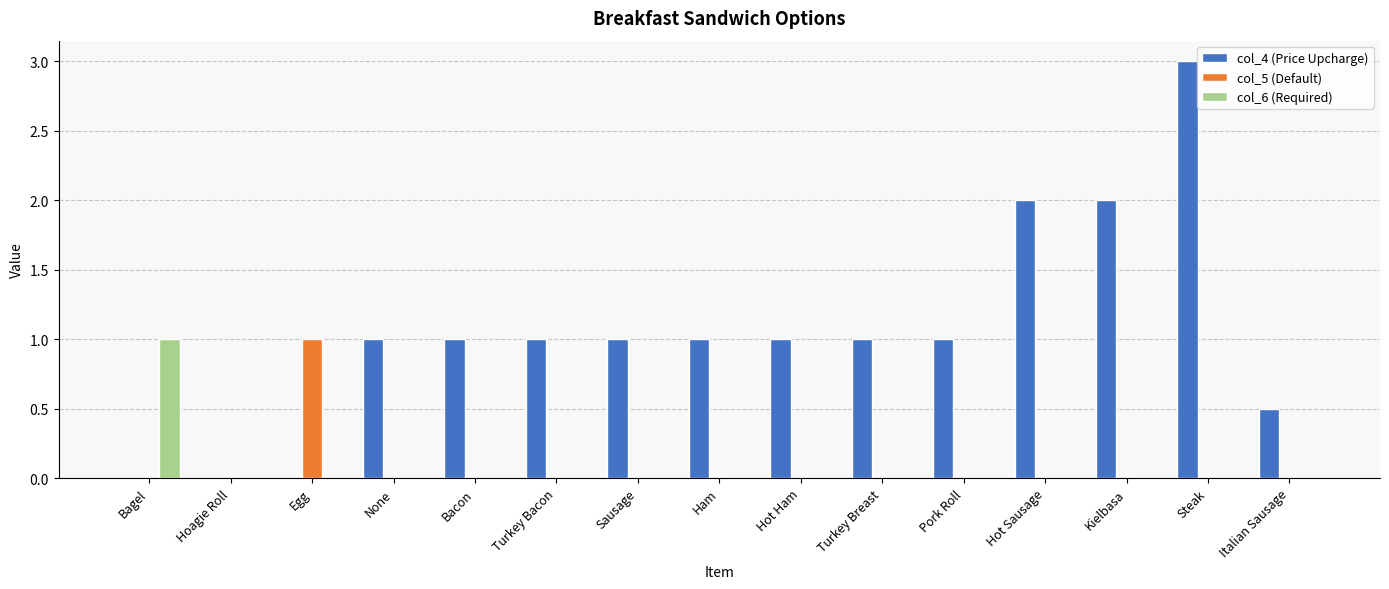

What is the highest value of the col_5 (Default) series?

1.0